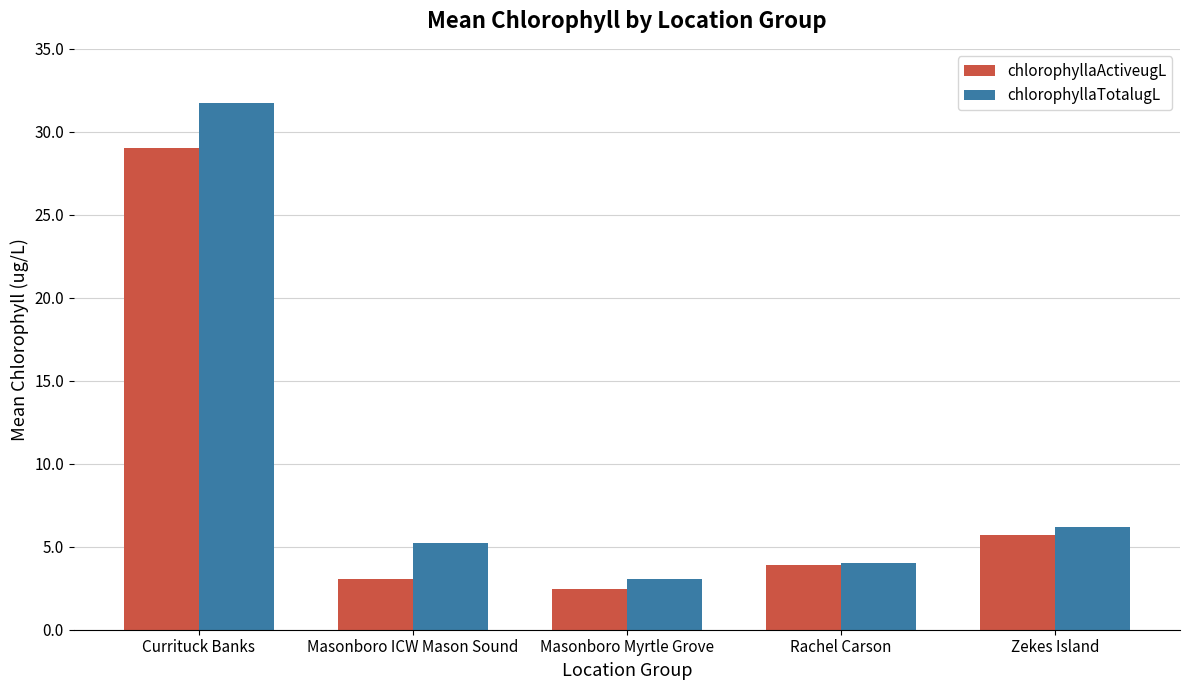

Which series changed the most between Currituck Banks and Masonboro Myrtle Grove?

chlorophyllaTotalugL